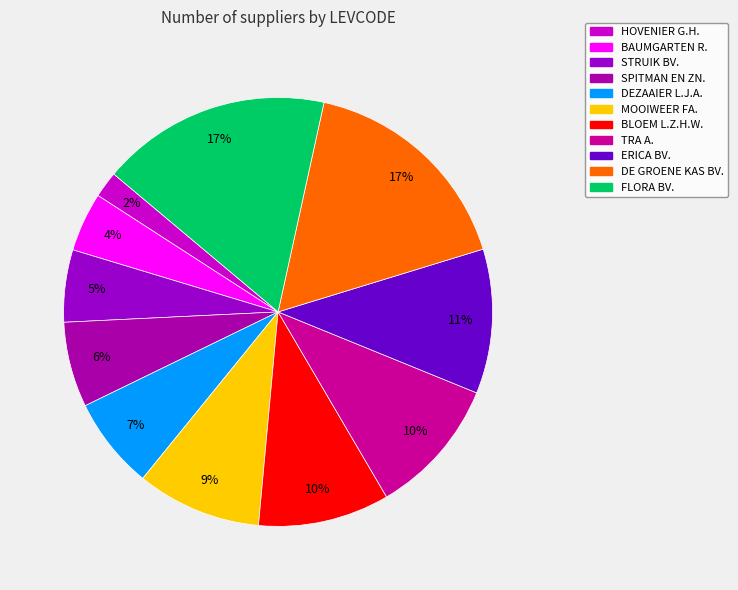

Is it true that SPITMAN EN ZN. is 1% of the pie?

False